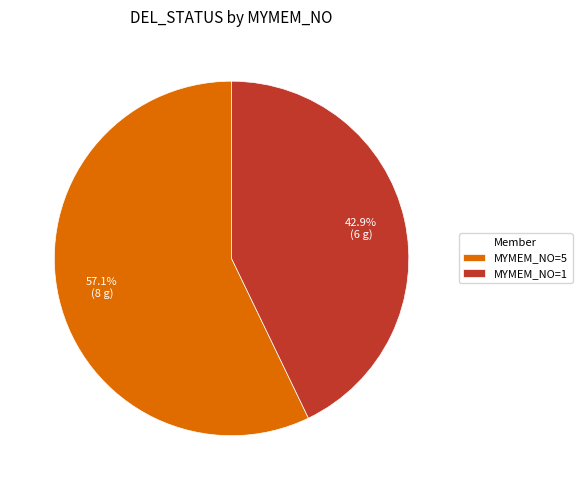

How many segments does this pie chart have?

2